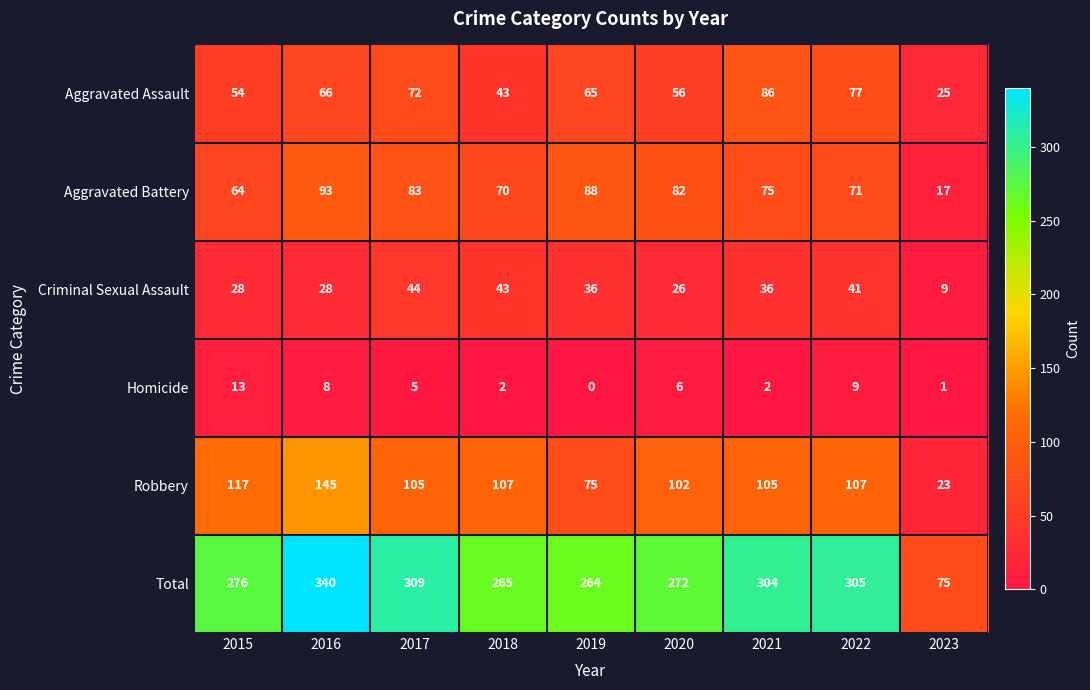

The Aggravated Battery series shows 82 at 2020. True or false?

True